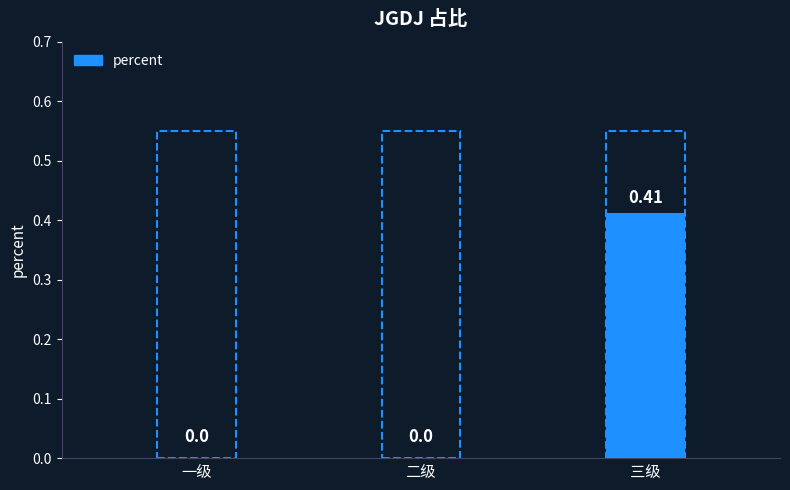

What is the change in value from 二级 to 三级?

+0.4